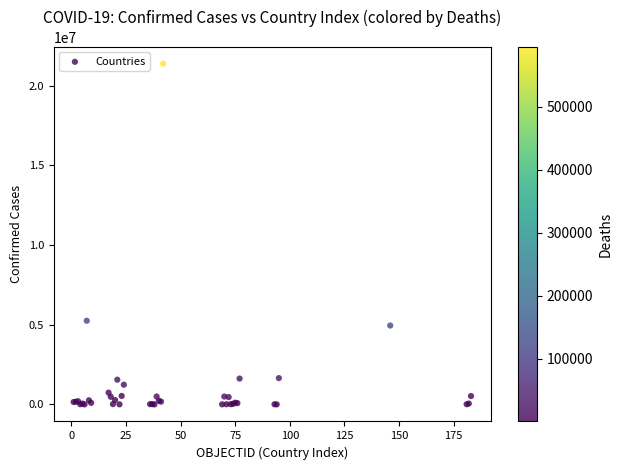

What Y value in the scatter plot is closest to 10692195?

5253765